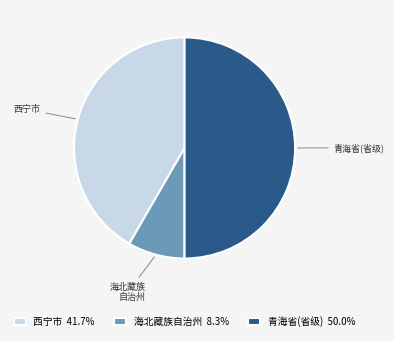

Is 西宁市 41.7% the majority of the pie?

No